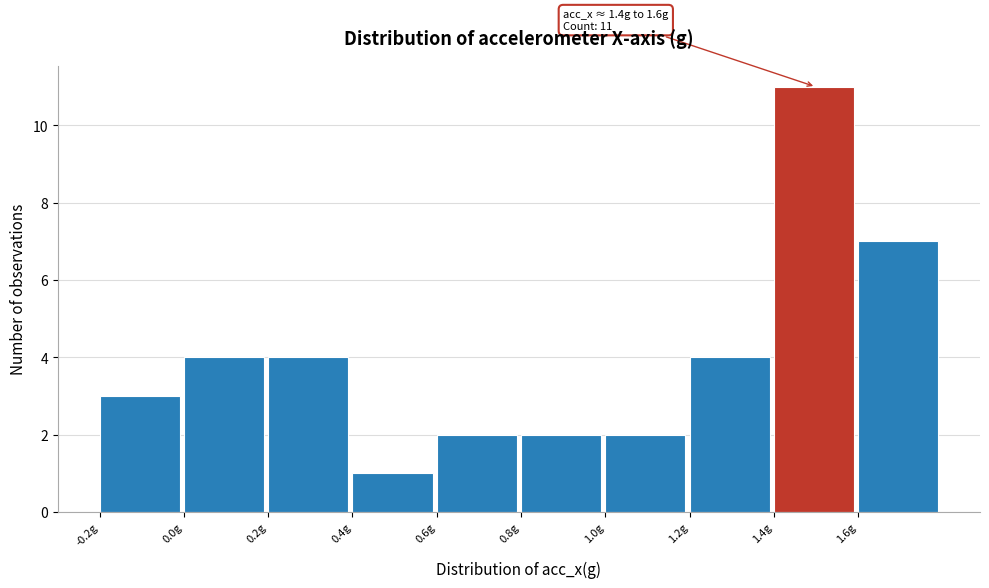

Which range on the x-axis has the tallest bar?

1.4 to 1.6